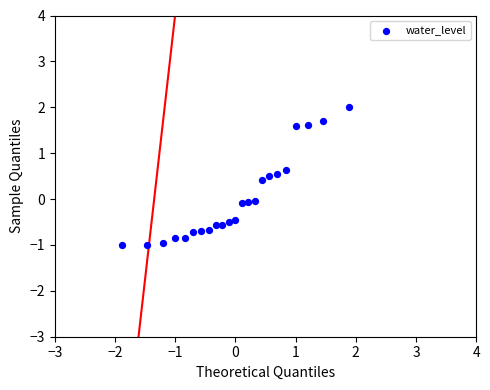

What is the range of Y values (max minus min)?

3.0